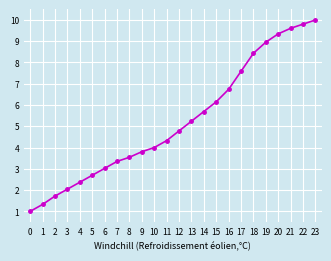

Reading left to right, transcribe all the data shown in this chart.

1.0	1.3	1.7	2.0	2.4	2.7	3.0	3.3	3.5	3.8	4.0	4.3	4.8	5.2	5.7	6.2	6.7	7.6	8.4	9.0	9.3	9.6	9.8	10.0